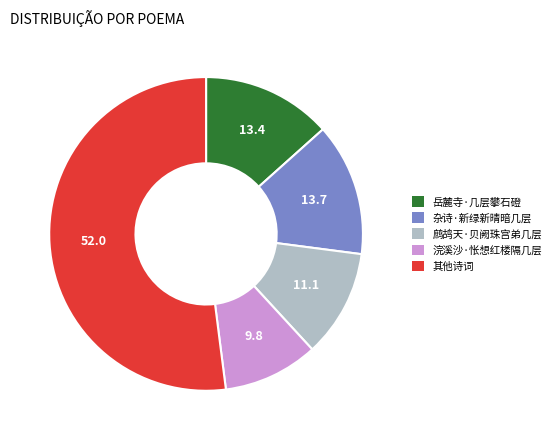

True or false: 其他诗词 accounts for 63% of the total.

False